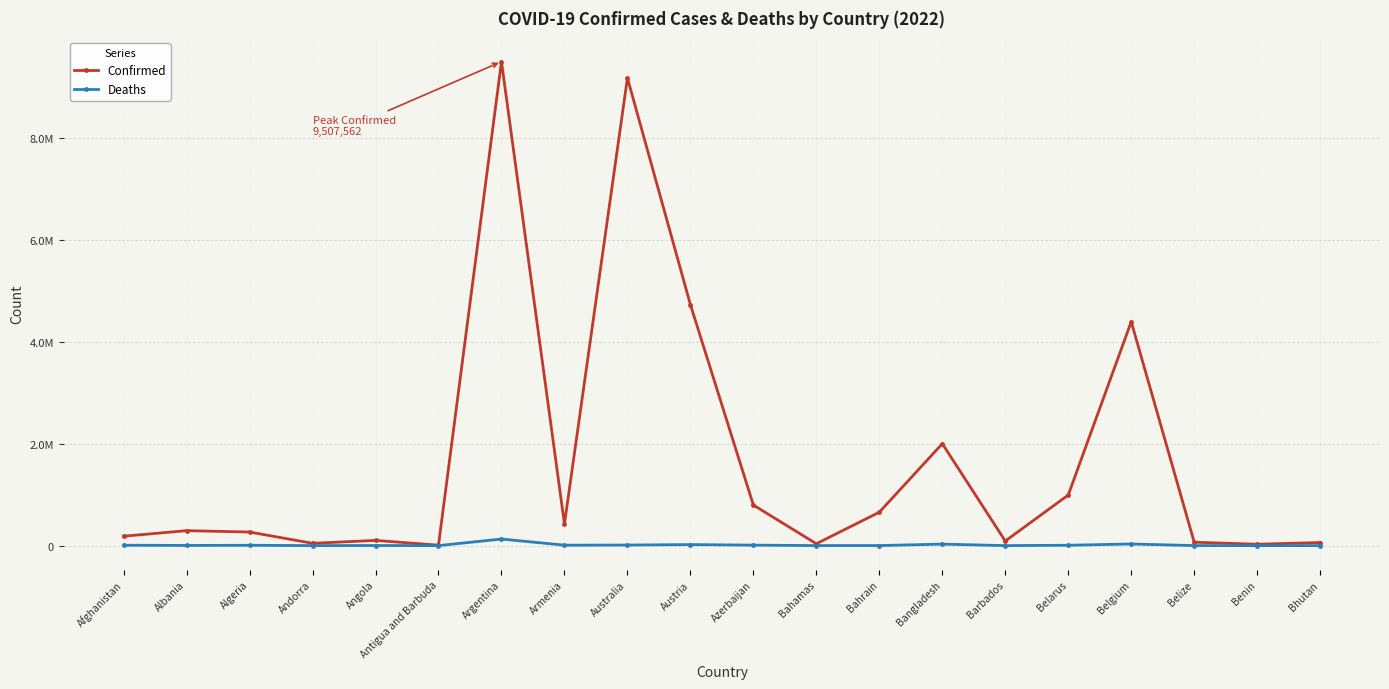

What position from the left is Bangladesh?

14